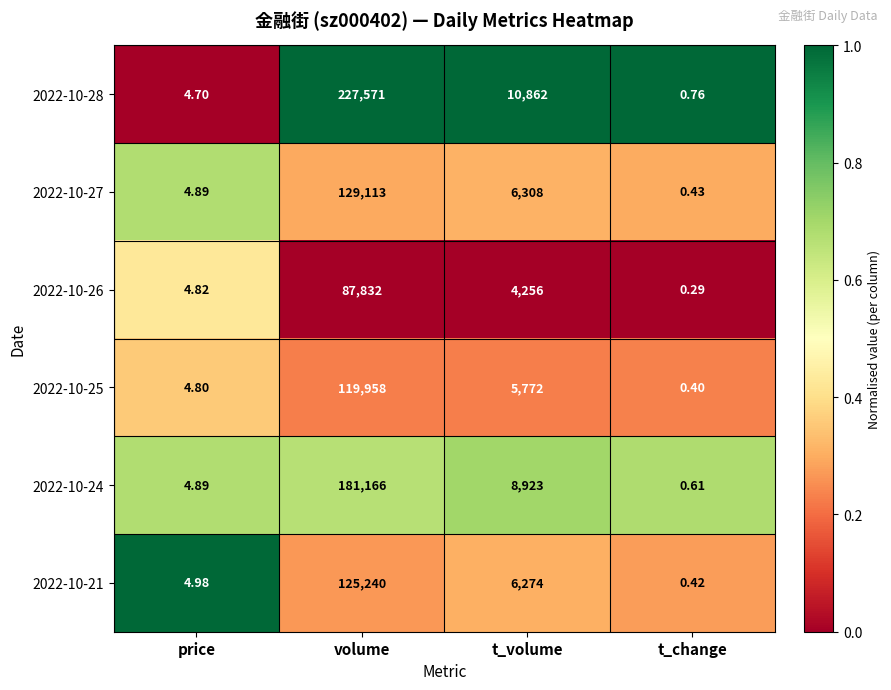

Is the value of 2022-10-27 at price greater than the value of 2022-10-21 at t_volume?

No